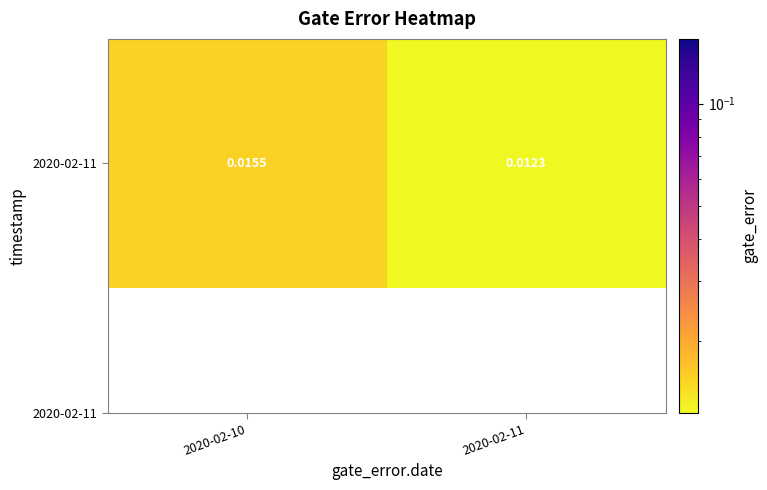

True or false: the data shows 0.0 at 2020-02-10.

True